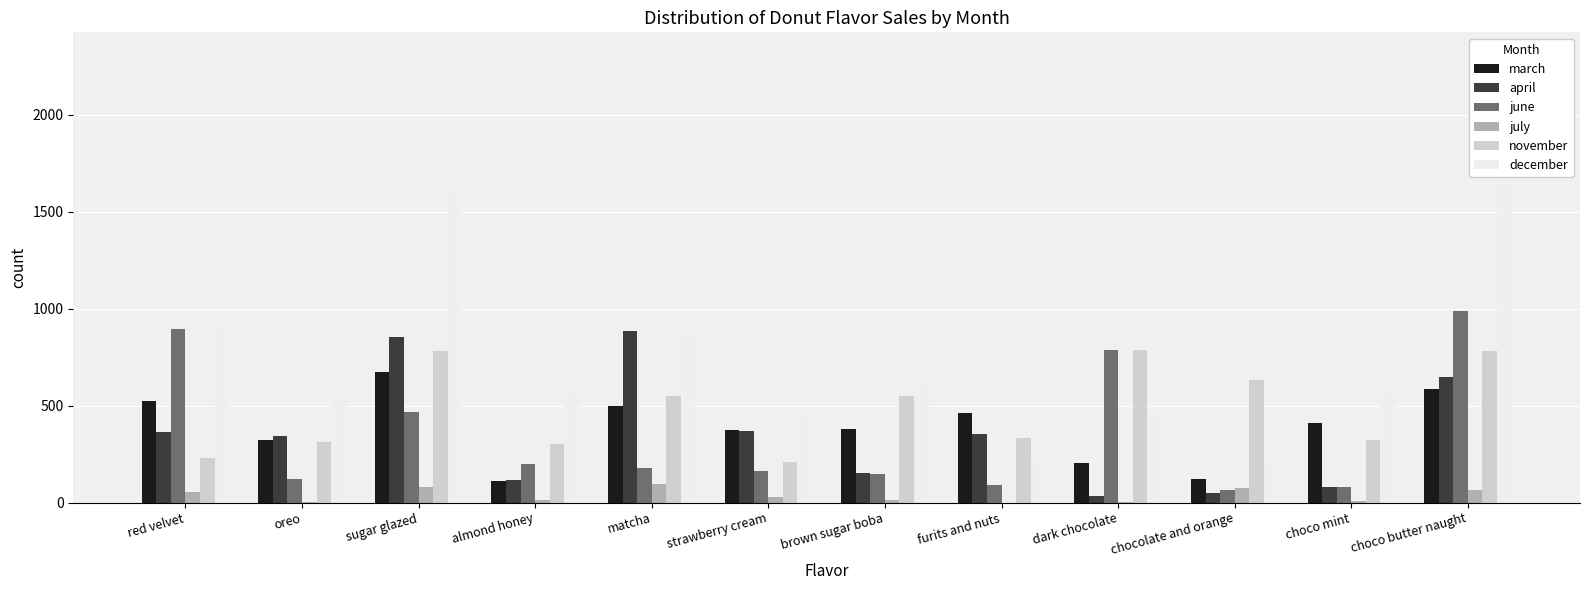

Reading left to right, transcribe all the data shown in this chart.

march: 524	324	674	112	498	372	380	462	203	123	412	586
april: 364	344	854	114	885	369	154	354	36	48	78	645
june: 894	123	467	198	177	163	147	89	789	65	78	987
july: 56	1	78	12	98	26	15	0	4	74	7	63
november: 231	312	781	300	549	207	552	335	789	632	323	784
december: 899	548	1602	566	897	456	633	214	458	231	564	2310